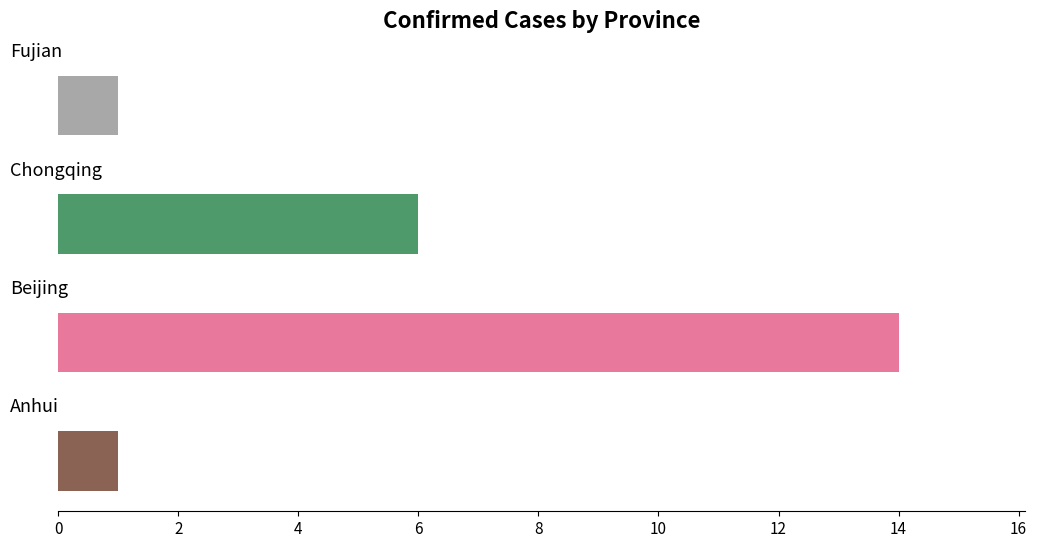

What is the ratio of the value at Chongqing to the value at Fujian?

6.0